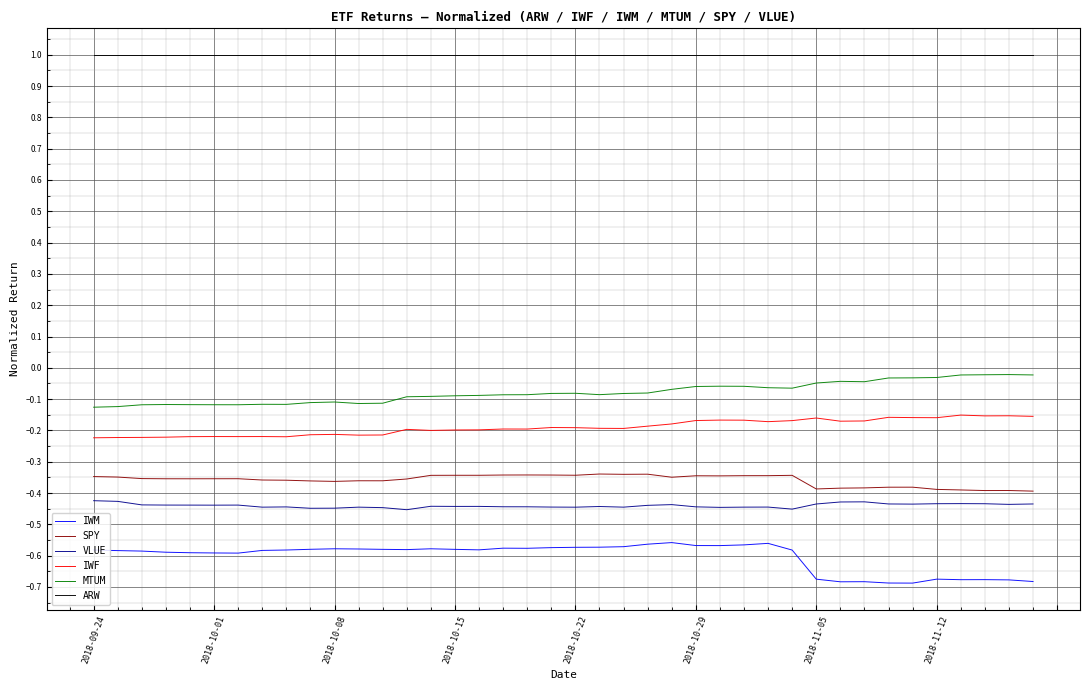

What are all the series names shown in the legend?

IWM, SPY, VLUE, IWF, MTUM, ARW